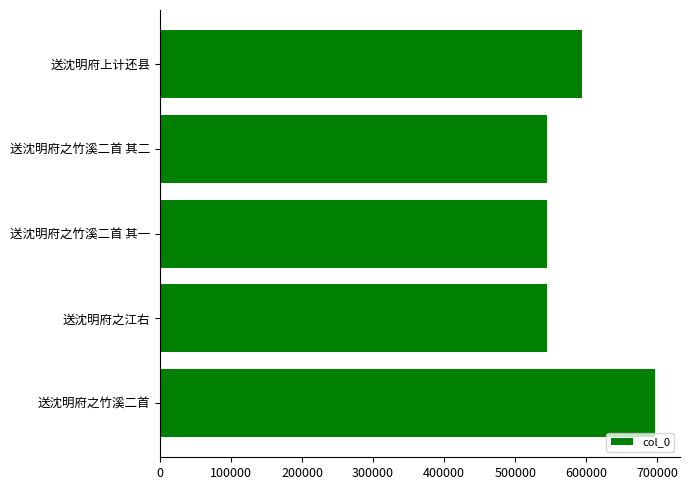

What is the minimum value shown in the chart?

544224